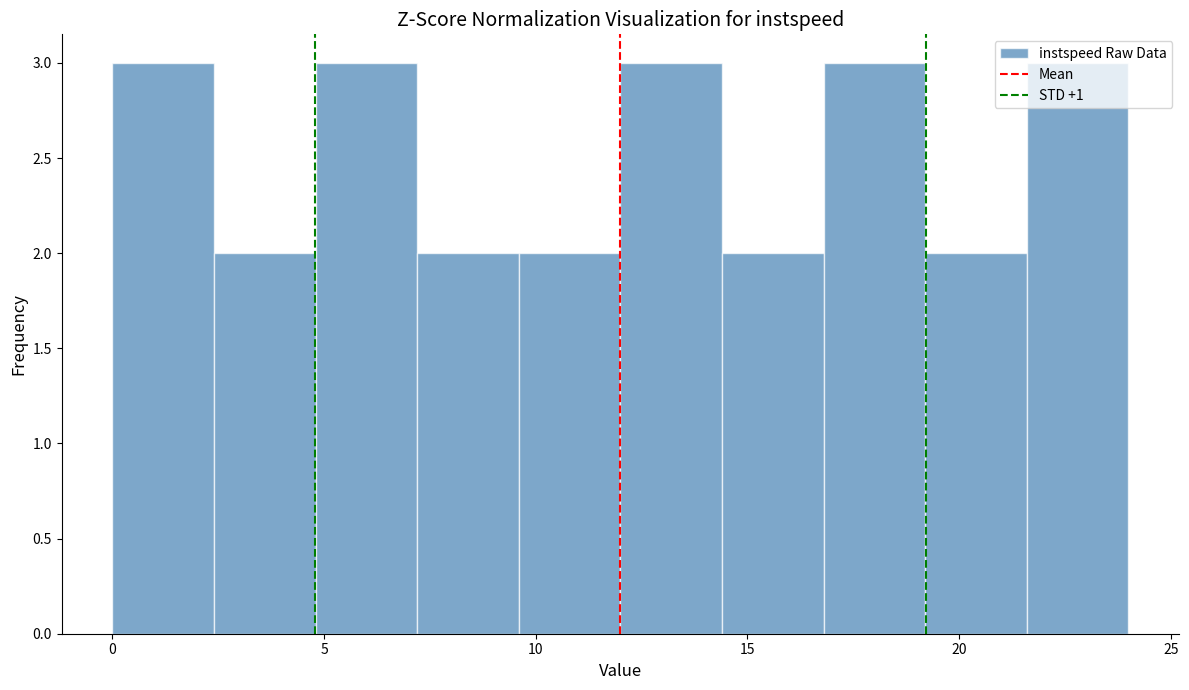

Reading left to right, transcribe this chart: for each bar, give the range it covers on the x-axis and its height. Neither the bar edges nor the heights are printed on the chart, so give them approximately, as read against the axes.

0.0 to 2.4: 3
2.4 to 4.8: 2
4.8 to 7.2: 3
7.2 to 9.6: 2
9.6 to 12.0: 2
12.0 to 14.4: 3
14.4 to 16.8: 2
16.8 to 19.2: 3
19.2 to 21.6: 2
21.6 to 24.0: 3